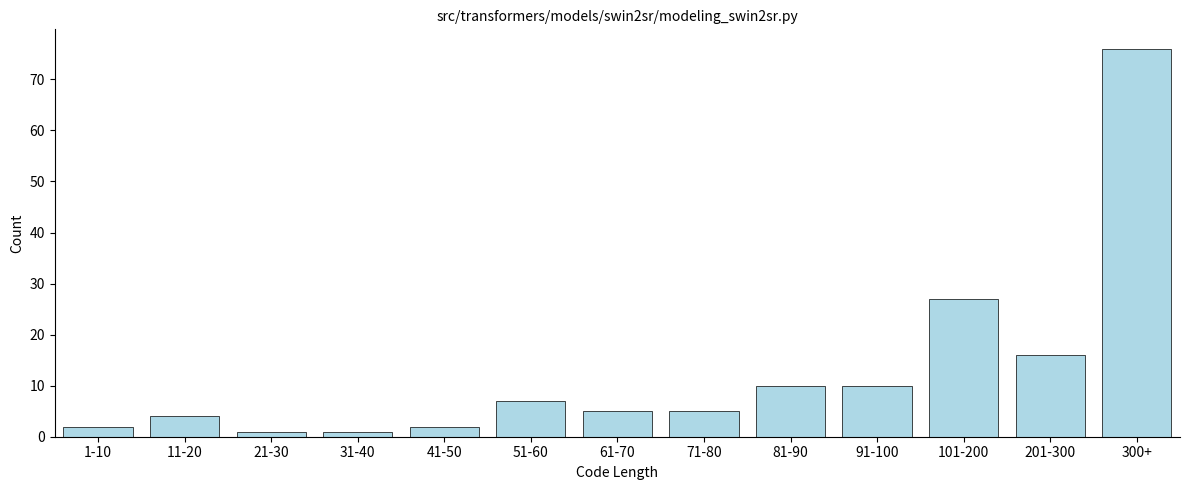

Reading left to right, extract all data points from this chart.

1-10=2	11-20=4	21-30=1	31-40=1	41-50=2	51-60=7	61-70=5	71-80=5	81-90=10	91-100=10	101-200=27	201-300=16	300+=76